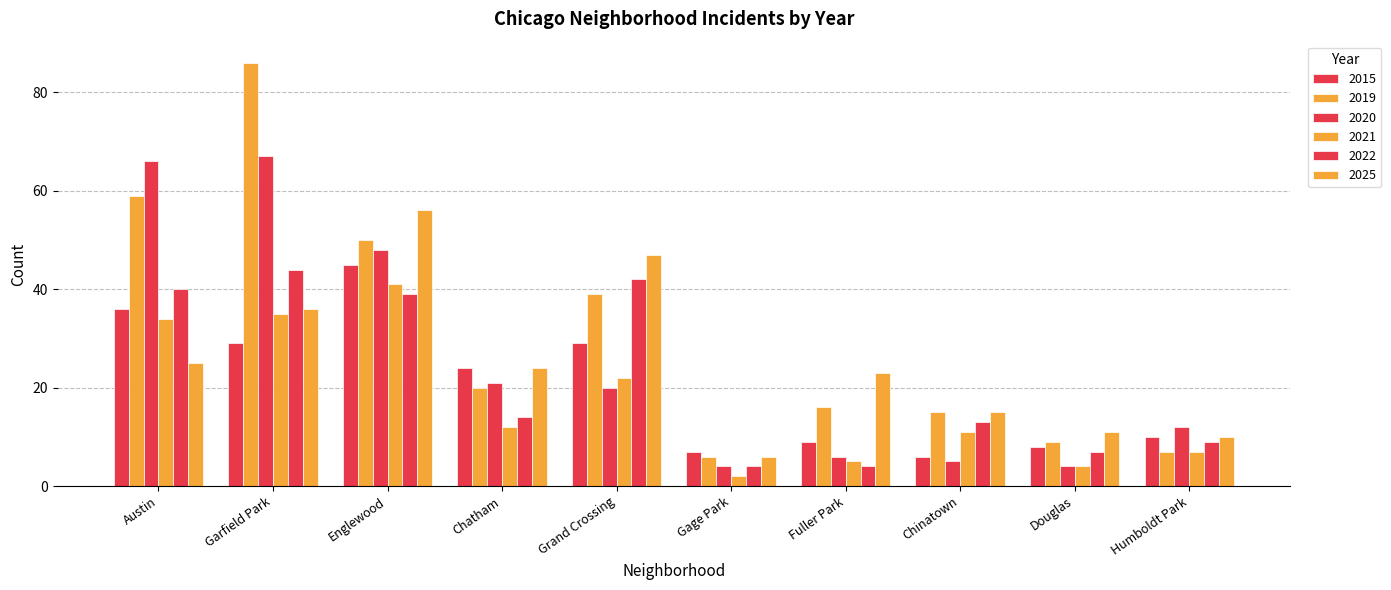

What is the label of the 1st bar from the left?

Austin